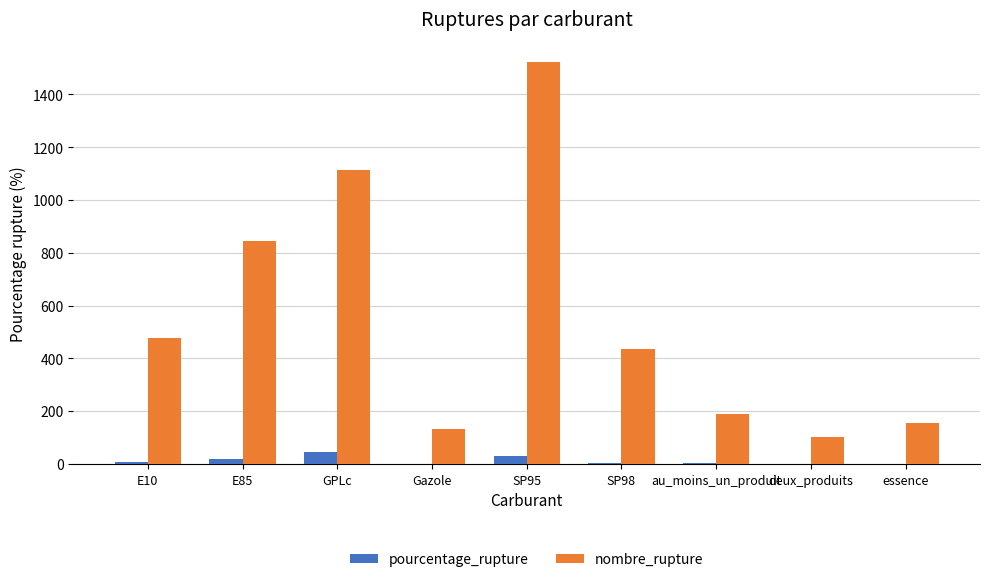

At which category is the sum across all series the highest?

SP95